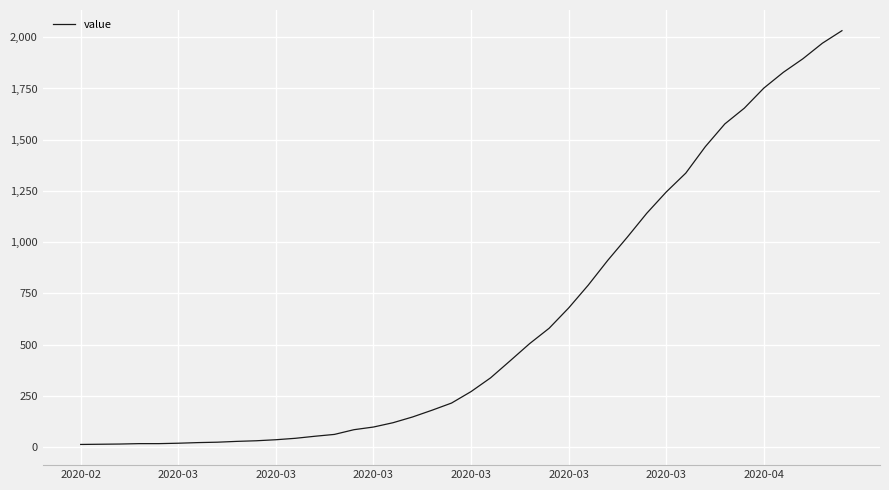

What is the greatest value displayed?

2032